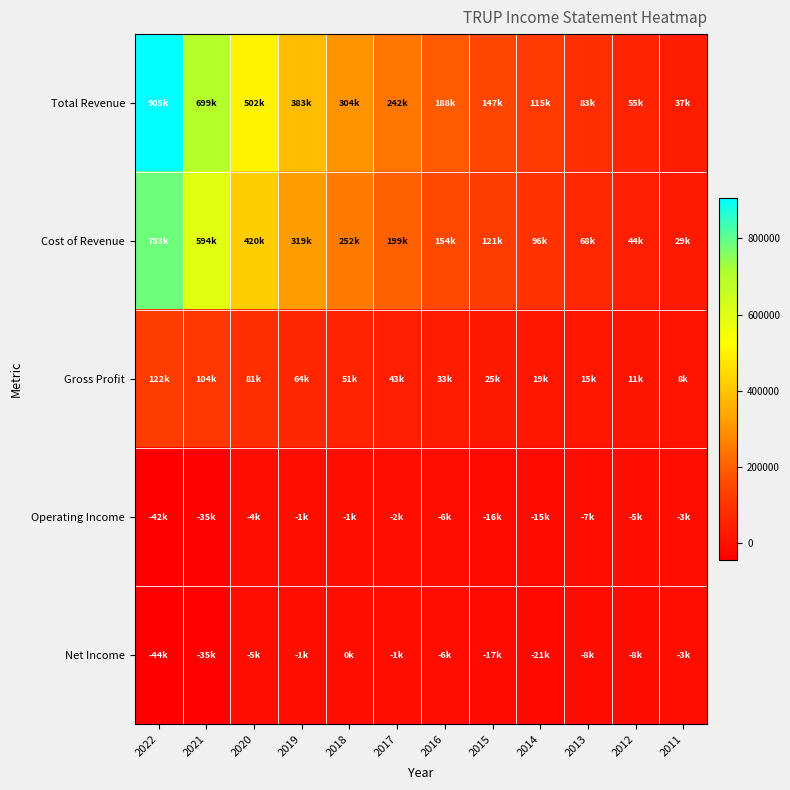

How many data points does each series have?

12